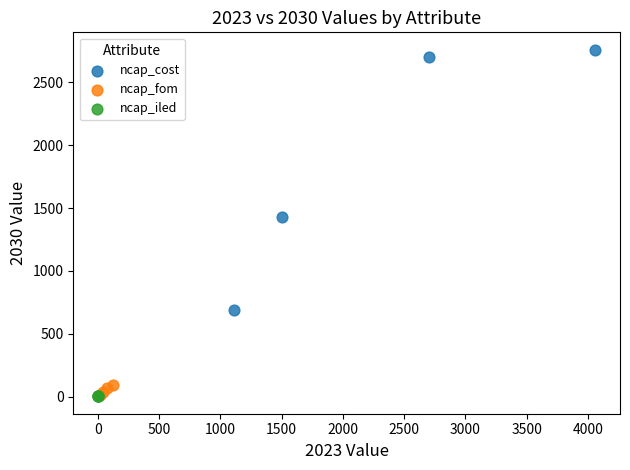

Which series has the widest spread of Y values?

ncap_cost